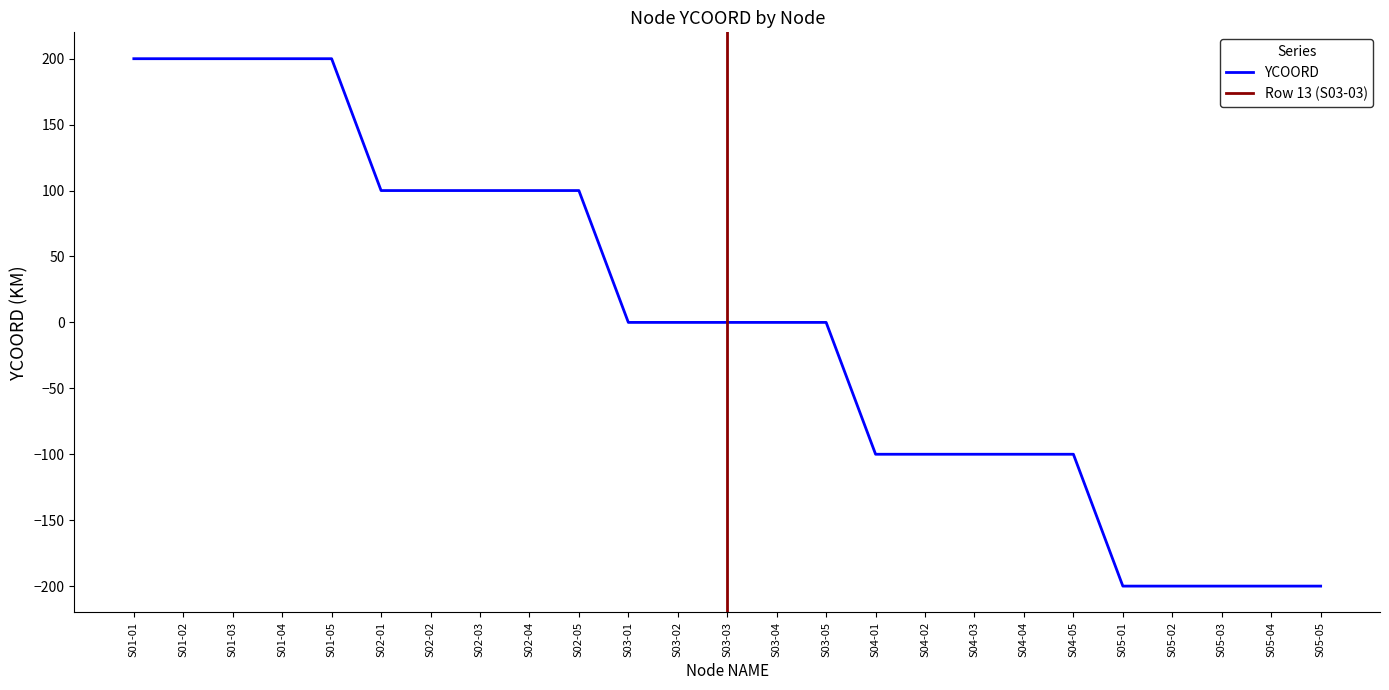

The value at S02-03 is 100. True or false?

True